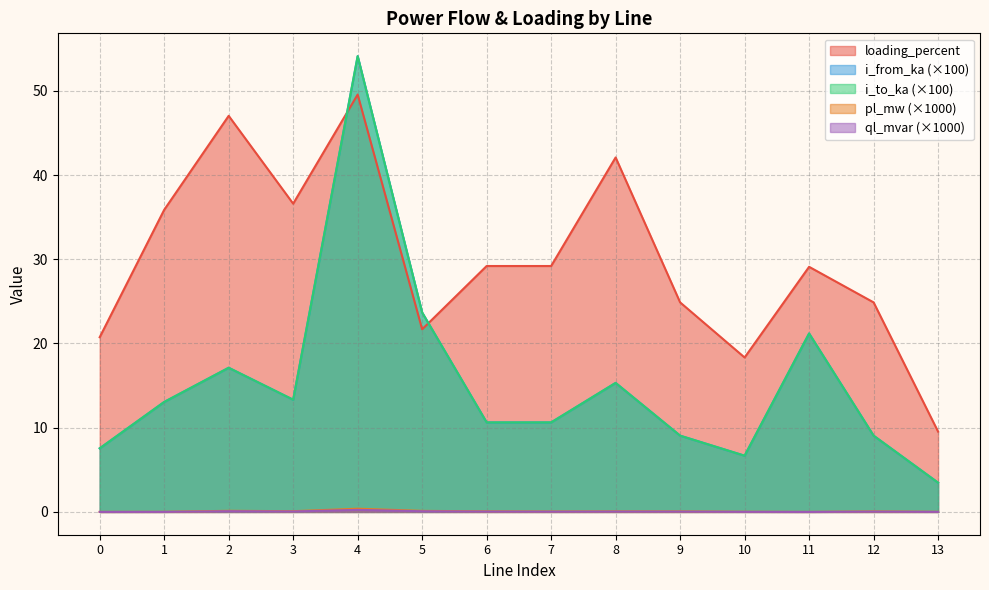

Reading right to left, extract all data points from this chart.

pl_mw: 13=0.0	12=0.1	11=0.0	10=0.0	9=0.1	8=0.1	7=0.0	6=0.1	5=0.1	4=0.4	3=0.1	2=0.1	1=0.0	0=0.0
ql_mvar: 13=0.0	12=0.0	11=0.0	10=0.0	9=0.0	8=0.0	7=0.0	6=0.0	5=0.1	4=0.2	3=0.1	2=0.1	1=0.0	0=0.0
i_from_ka: 13=3.5	12=9.1	11=21.2	10=6.7	9=9.1	8=15.3	7=10.6	6=10.6	5=23.7	4=54.1	3=13.3	2=17.1	1=13.1	0=7.5
i_to_ka: 13=3.5	12=9.1	11=21.2	10=6.7	9=9.1	8=15.3	7=10.6	6=10.6	5=23.7	4=54.1	3=13.3	2=17.1	1=13.1	0=7.5
loading_percent: 13=9.5	12=24.9	11=29.1	10=18.3	9=24.9	8=42.1	7=29.2	6=29.2	5=21.7	4=49.6	3=36.6	2=47.0	1=35.9	0=20.7